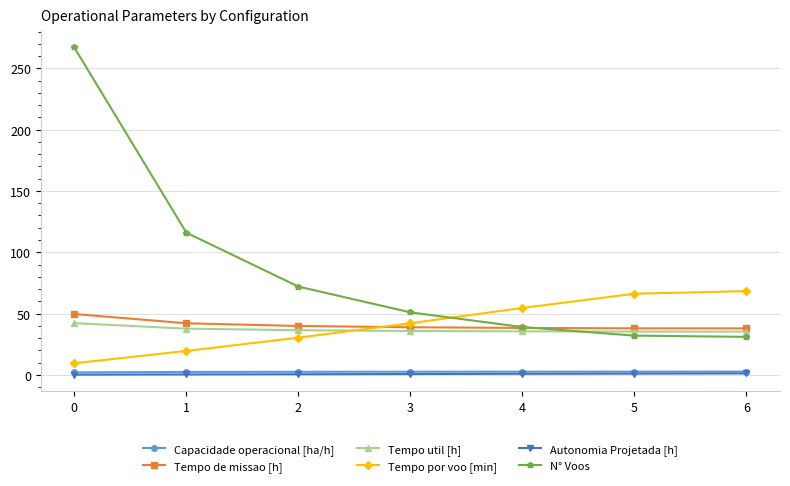

True or false: Tempo util [h] and Capacidade operacional [ha/h] intersect in this chart.

False